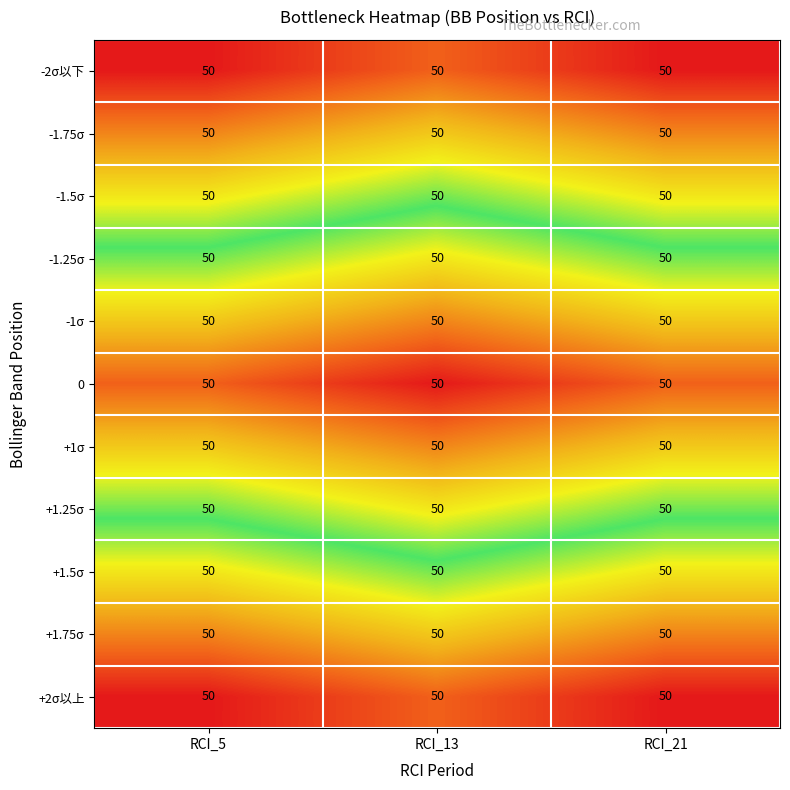

Count the number of data series in this chart.

11